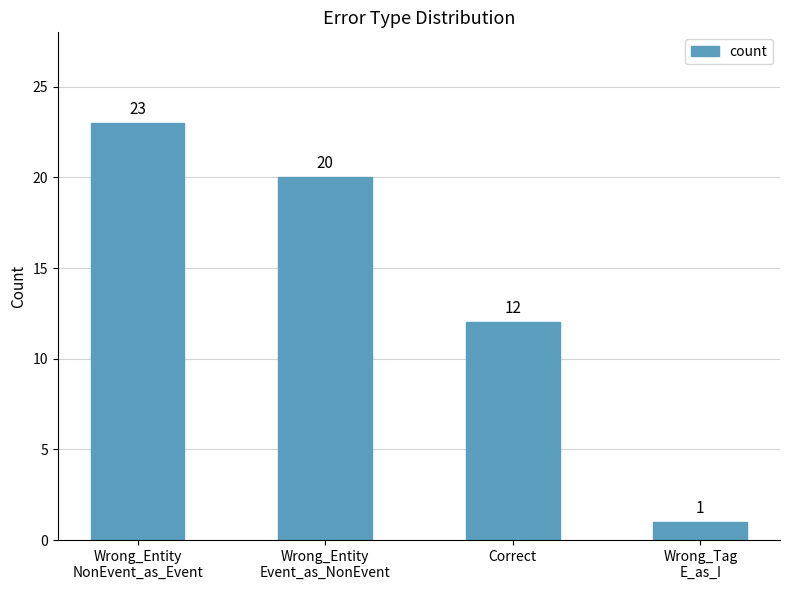

How many values are between 12 and 23?

3